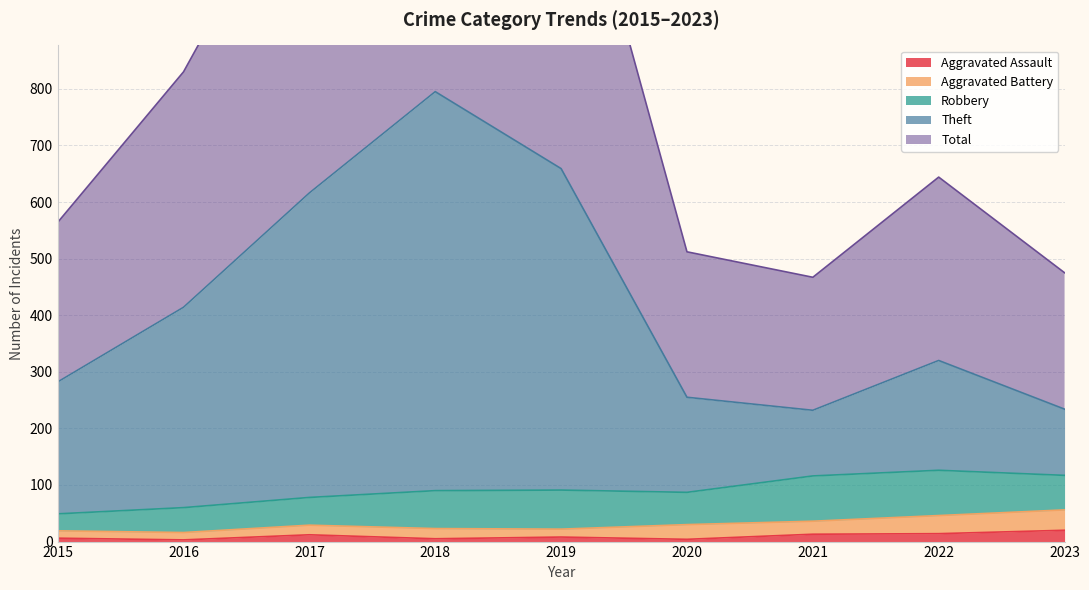

Where is the first local minimum for Theft?

2021